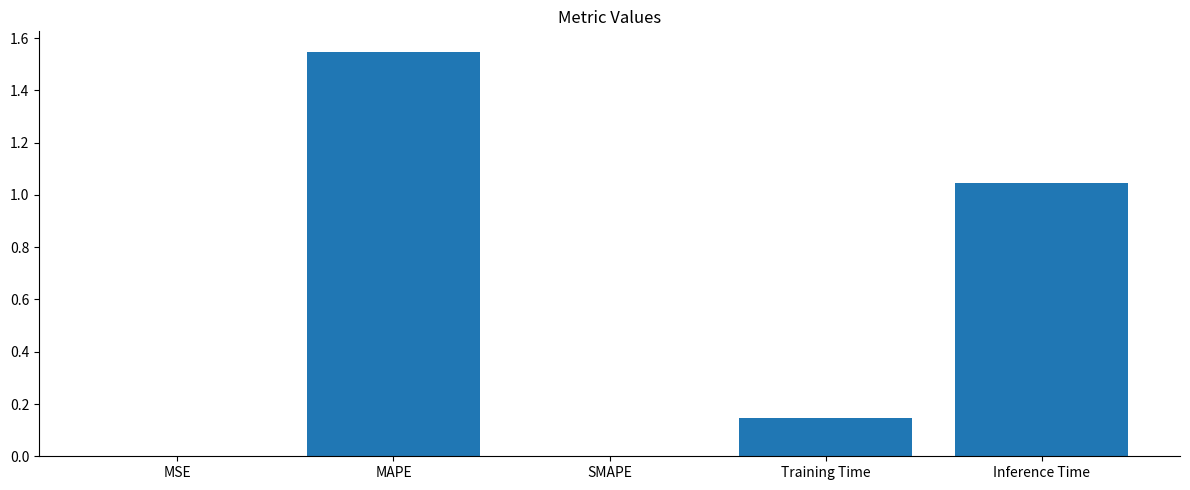

Does the chart contain stacked bars?

No